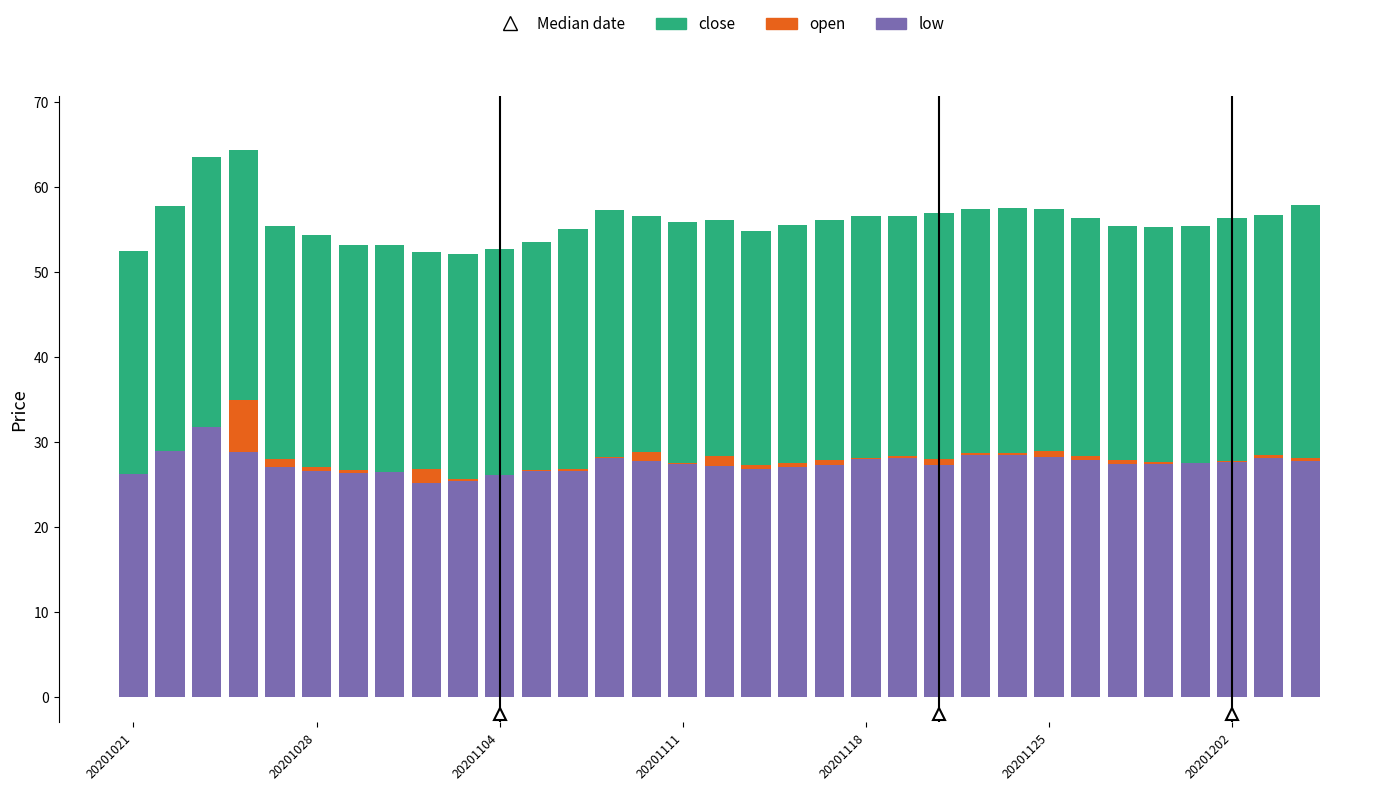

What is the highest value of the low series?

31.8